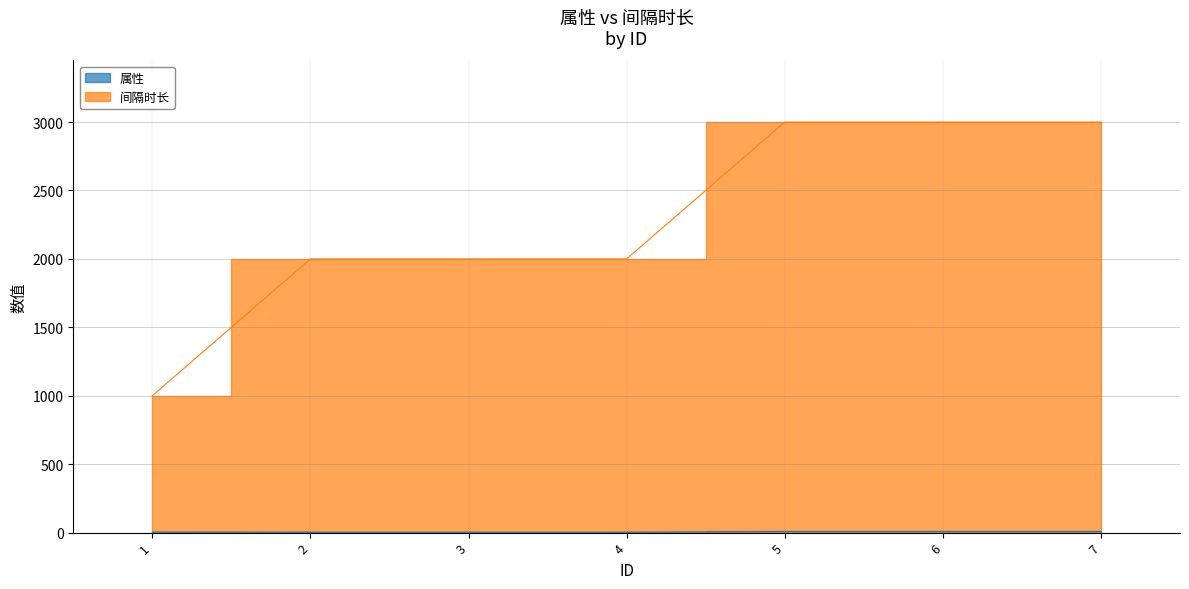

Reading left to right, extract all data points from this chart.

属性: 1=4	2=3	3=3	4=3	5=8	6=8	7=8
间隔时长: 1=1000	2=2000	3=2000	4=2000	5=3000	6=3000	7=3000